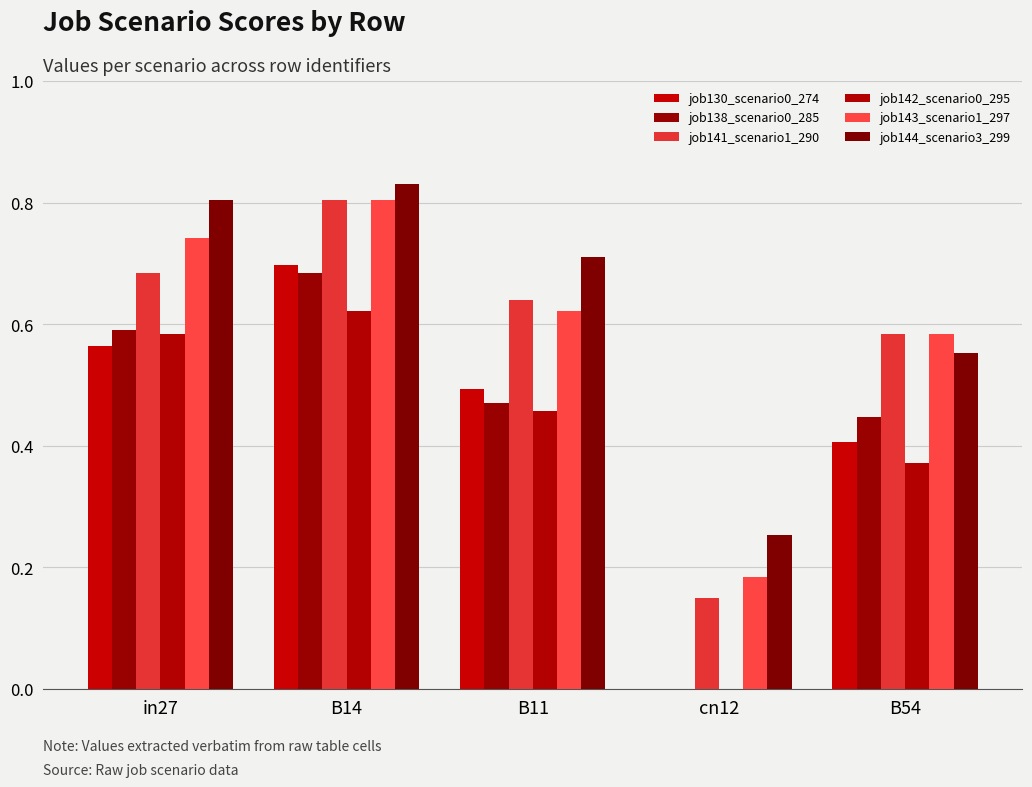

Between cn12 and B54, which series saw the biggest shift?

job138_scenario0_285